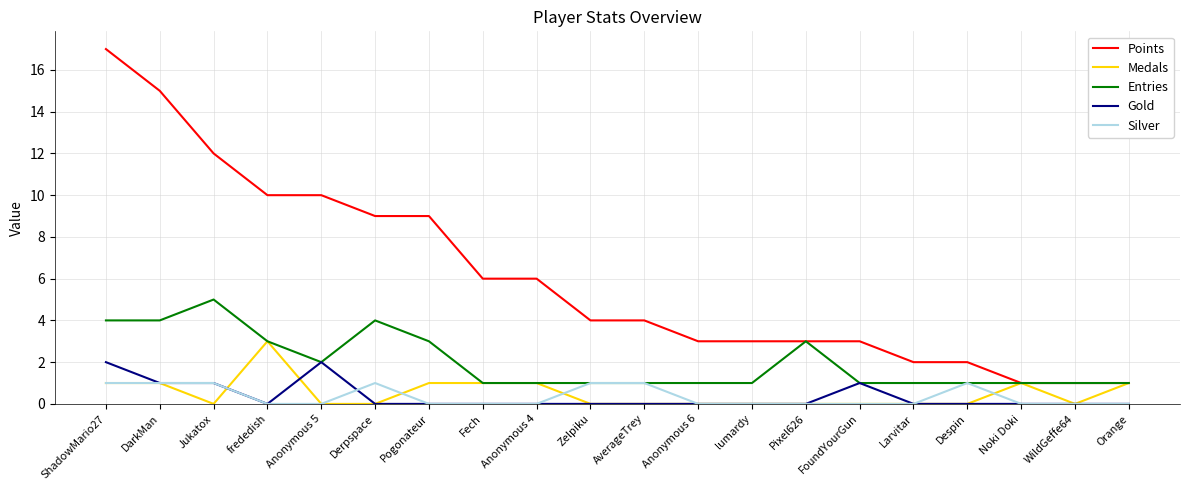

What is the difference between the highest and lowest values at Anonymous 6?

3